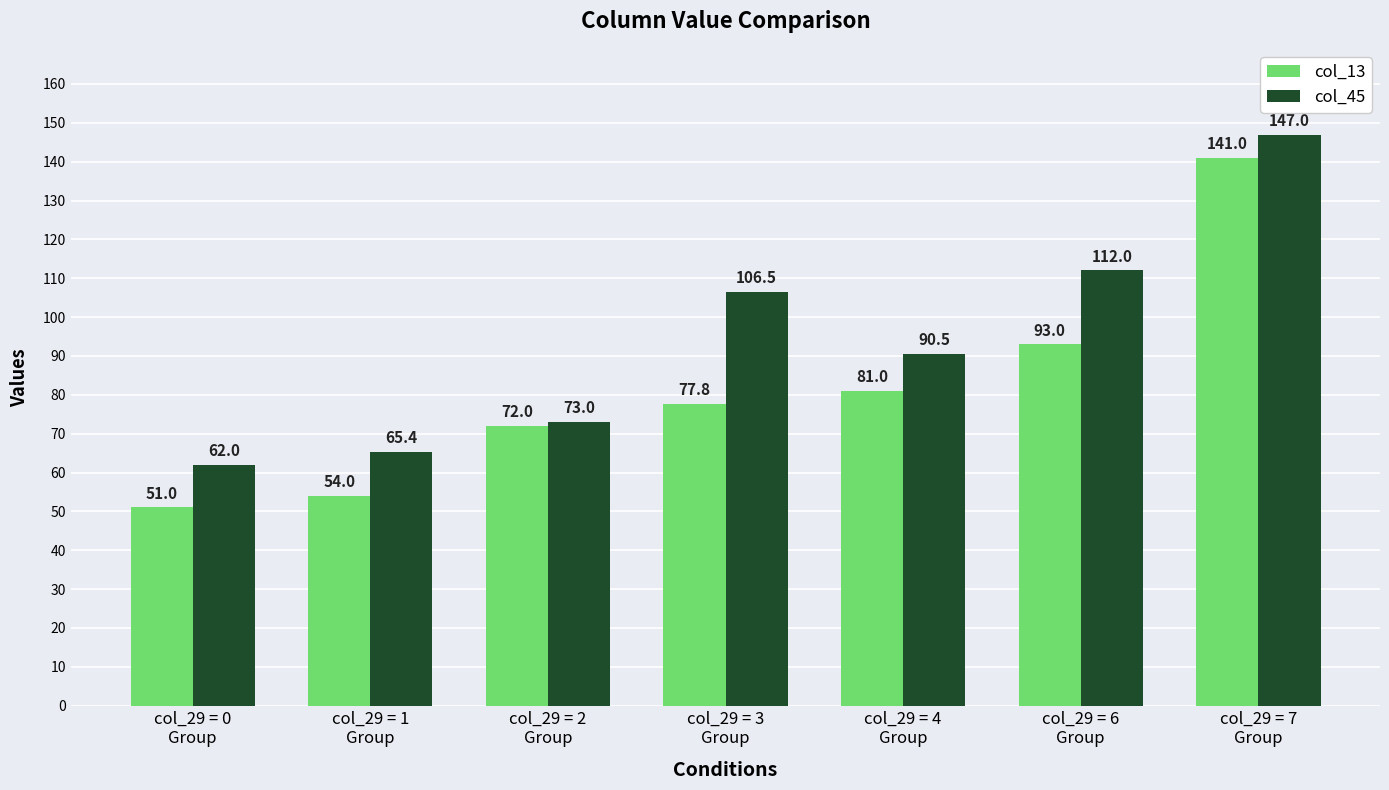

Reading left to right, extract all data points from this chart.

col_13: col_29 = 0
Group=51.0	col_29 = 1
Group=54.0	col_29 = 2
Group=72.0	col_29 = 3
Group=77.8	col_29 = 4
Group=81.0	col_29 = 6
Group=93.0	col_29 = 7
Group=141.0
col_45: col_29 = 0
Group=62.0	col_29 = 1
Group=65.4	col_29 = 2
Group=73.0	col_29 = 3
Group=106.5	col_29 = 4
Group=90.5	col_29 = 6
Group=112.0	col_29 = 7
Group=147.0